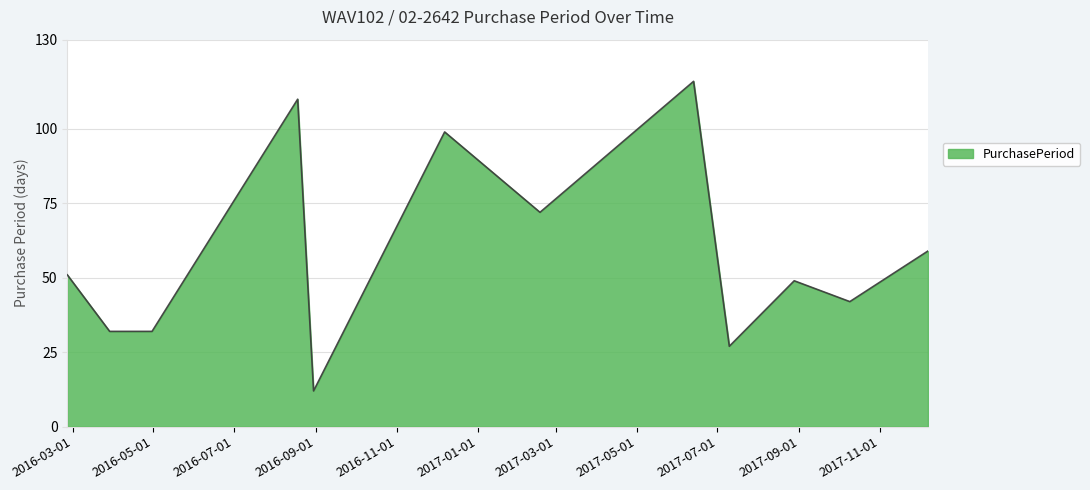

What is the difference between the maximum and minimum values?

104